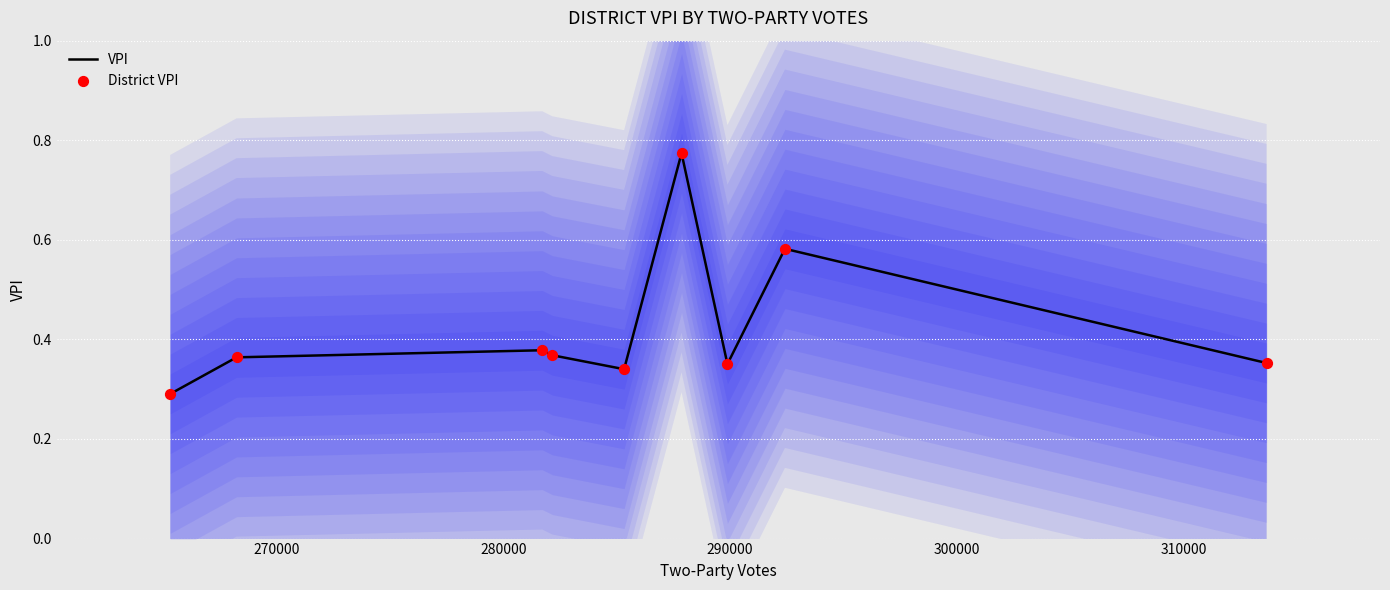

Which series reaches the maximum Y coordinate?

VPI